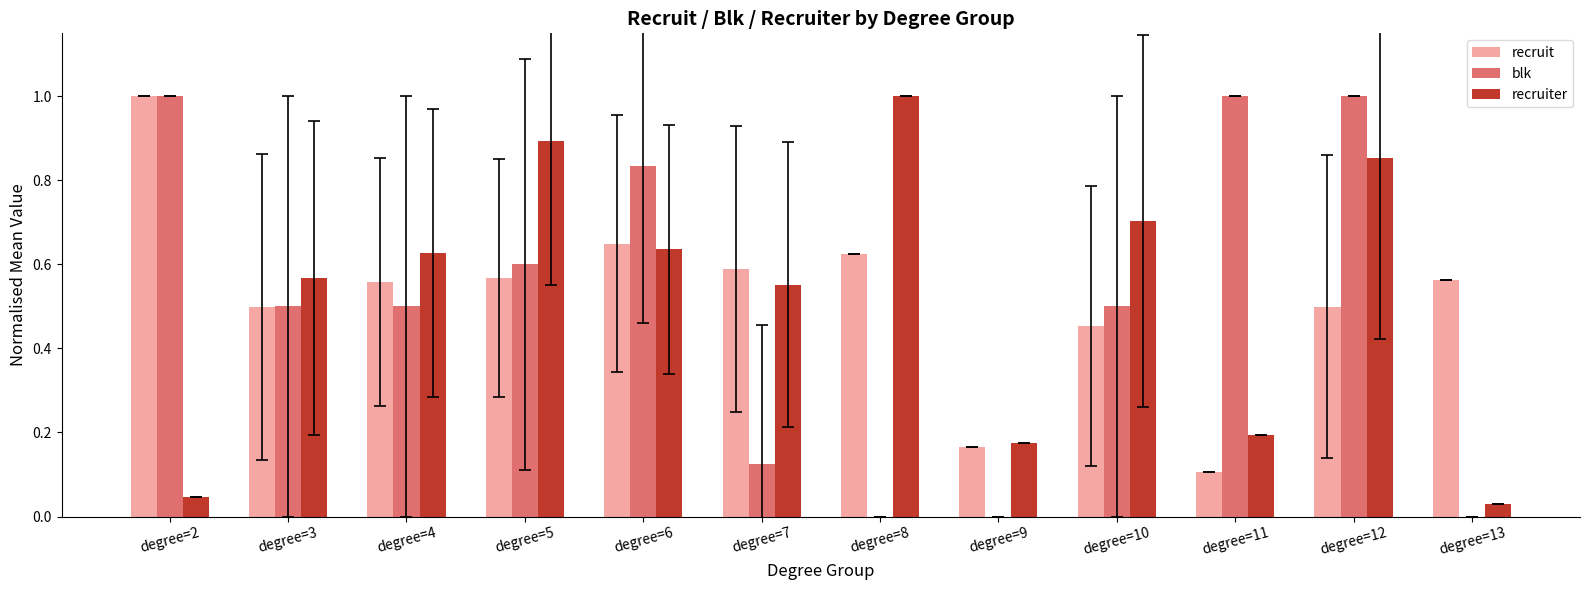

Which series changed the most between degree=4 and degree=13?

recruiter